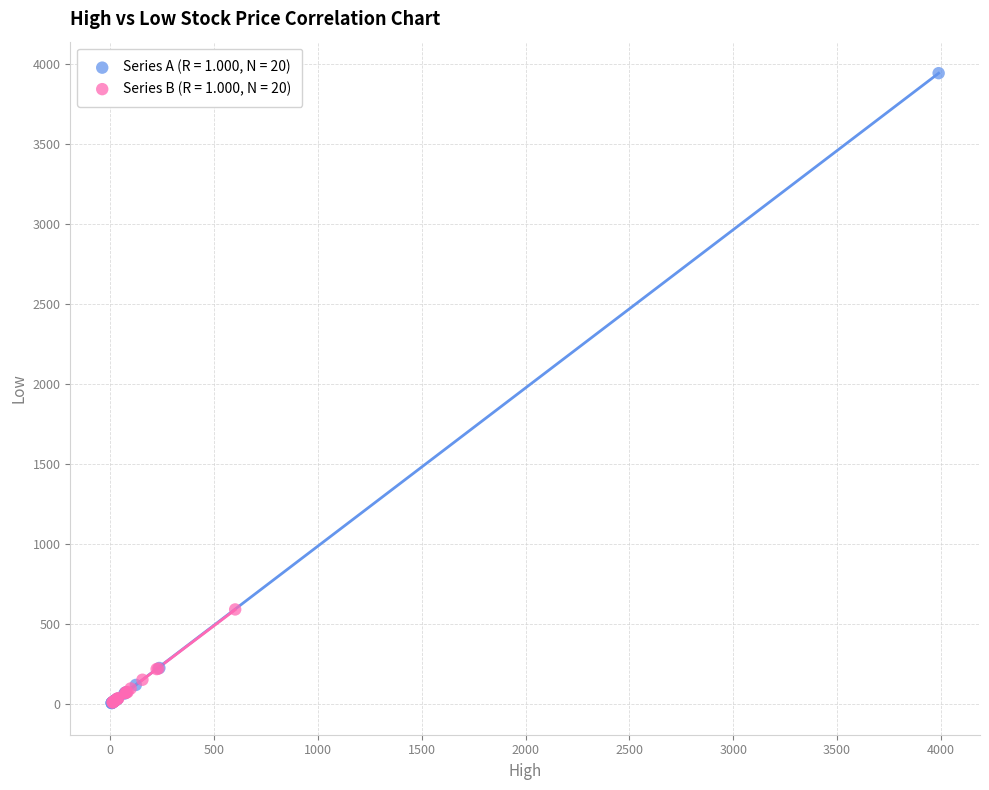

Which series reaches the maximum Y coordinate?

Series A (R = 1.000, N = 20)